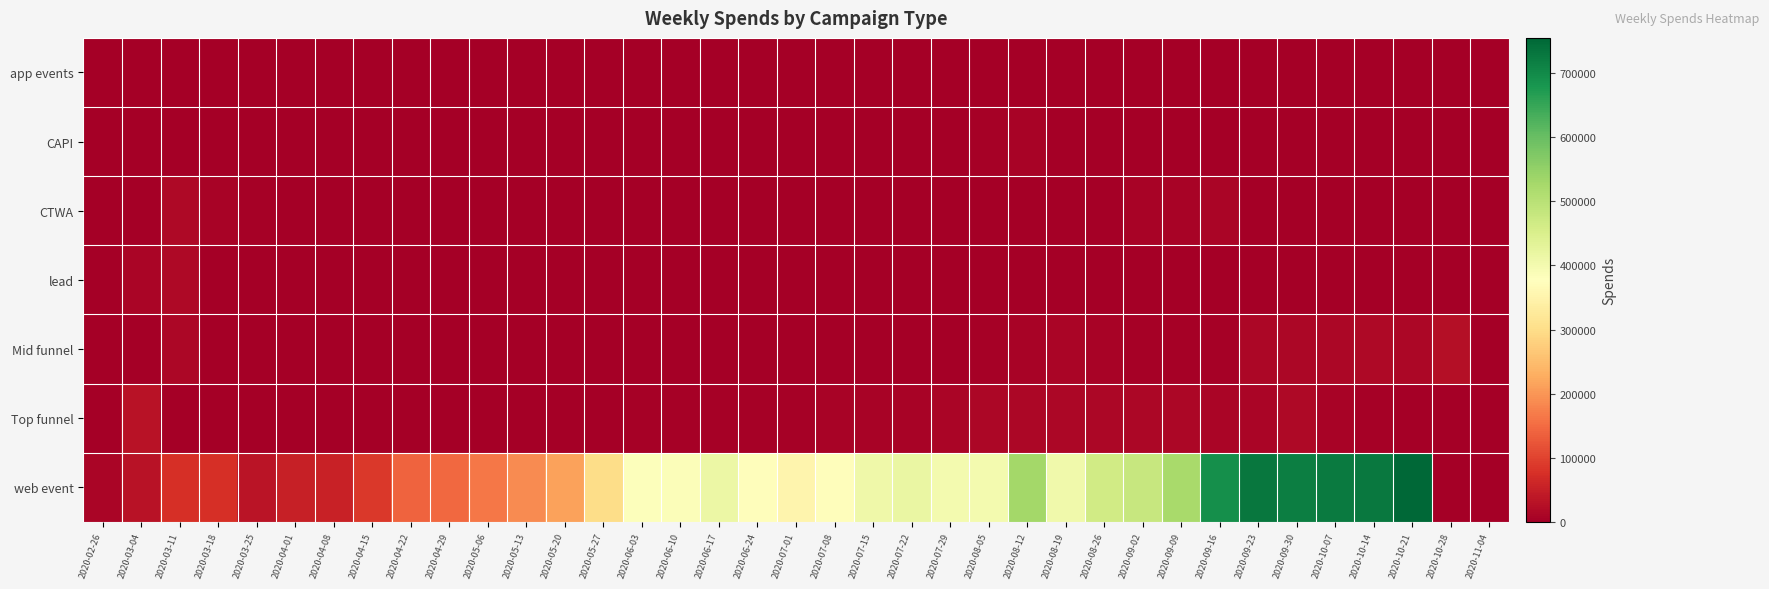

Reading left to right, list all the values displayed in this chart.

app events: 2020-02-26=0.0	2020-03-04=0.0	2020-03-11=0.0	2020-03-18=0.0	2020-03-25=0.0	2020-04-01=0.0	2020-04-08=0.0	2020-04-15=0.0	2020-04-22=0.0	2020-04-29=0.0	2020-05-06=1717.7	2020-05-13=898.8	2020-05-20=0.0	2020-05-27=0.0	2020-06-03=0.0	2020-06-10=0.0	2020-06-17=0.0	2020-06-24=0.0	2020-07-01=0.0	2020-07-08=84.2	2020-07-15=0.0	2020-07-22=0.0	2020-07-29=2005.6	2020-08-05=0.0	2020-08-12=0.0	2020-08-19=0.0	2020-08-26=0.0	2020-09-02=0.0	2020-09-09=0.0	2020-09-16=0.0	2020-09-23=0.0	2020-09-30=0.0	2020-10-07=85.6	2020-10-14=1436.4	2020-10-21=200.0	2020-10-28=0.0	2020-11-04=0.0
CAPI: 2020-02-26=0.0	2020-03-04=0.0	2020-03-11=0.0	2020-03-18=0.0	2020-03-25=0.0	2020-04-01=0.0	2020-04-08=0.0	2020-04-15=0.0	2020-04-22=0.0	2020-04-29=0.0	2020-05-06=0.0	2020-05-13=0.0	2020-05-20=0.0	2020-05-27=0.0	2020-06-03=0.0	2020-06-10=0.0	2020-06-17=0.0	2020-06-24=0.0	2020-07-01=0.0	2020-07-08=0.0	2020-07-15=0.0	2020-07-22=0.0	2020-07-29=0.0	2020-08-05=3078.3	2020-08-12=8145.4	2020-08-19=0.0	2020-08-26=0.0	2020-09-02=0.0	2020-09-09=0.0	2020-09-16=0.0	2020-09-23=0.0	2020-09-30=0.0	2020-10-07=0.0	2020-10-14=0.0	2020-10-21=0.0	2020-10-28=749.8	2020-11-04=0.0
CTWA: 2020-02-26=0.0	2020-03-04=4.2	2020-03-11=17251.3	2020-03-18=6404.8	2020-03-25=3072.4	2020-04-01=5.8	2020-04-08=0.0	2020-04-15=0.0	2020-04-22=0.0	2020-04-29=0.0	2020-05-06=0.0	2020-05-13=0.0	2020-05-20=0.0	2020-05-27=0.0	2020-06-03=0.0	2020-06-10=0.0	2020-06-17=0.0	2020-06-24=0.0	2020-07-01=0.0	2020-07-08=0.0	2020-07-15=0.0	2020-07-22=0.0	2020-07-29=0.0	2020-08-05=0.0	2020-08-12=1188.3	2020-08-19=1956.3	2020-08-26=0.0	2020-09-02=6443.7	2020-09-09=8663.8	2020-09-16=10651.0	2020-09-23=0.0	2020-09-30=0.0	2020-10-07=0.0	2020-10-14=0.0	2020-10-21=0.0	2020-10-28=0.0	2020-11-04=0.0
lead: 2020-02-26=0.0	2020-03-04=10559.9	2020-03-11=17184.3	2020-03-18=0.0	2020-03-25=0.0	2020-04-01=0.0	2020-04-08=0.0	2020-04-15=0.0	2020-04-22=0.0	2020-04-29=0.0	2020-05-06=0.0	2020-05-13=0.0	2020-05-20=0.0	2020-05-27=0.0	2020-06-03=0.0	2020-06-10=0.0	2020-06-17=0.0	2020-06-24=0.0	2020-07-01=0.0	2020-07-08=0.0	2020-07-15=0.0	2020-07-22=0.0	2020-07-29=0.0	2020-08-05=384.5	2020-08-12=0.0	2020-08-19=0.0	2020-08-26=0.0	2020-09-02=0.0	2020-09-09=0.0	2020-09-16=0.0	2020-09-23=0.0	2020-09-30=0.0	2020-10-07=0.0	2020-10-14=0.0	2020-10-21=0.0	2020-10-28=2197.5	2020-11-04=0.0
Mid funnel: 2020-02-26=0.0	2020-03-04=866.8	2020-03-11=13173.1	2020-03-18=883.2	2020-03-25=922.0	2020-04-01=0.0	2020-04-08=2335.6	2020-04-15=0.0	2020-04-22=0.0	2020-04-29=1389.6	2020-05-06=955.3	2020-05-13=1448.6	2020-05-20=0.0	2020-05-27=49.3	2020-06-03=0.0	2020-06-10=0.0	2020-06-17=0.0	2020-06-24=0.0	2020-07-01=0.0	2020-07-08=0.0	2020-07-15=0.0	2020-07-22=0.0	2020-07-29=2005.6	2020-08-05=3880.2	2020-08-12=8394.4	2020-08-19=8901.2	2020-08-26=7599.9	2020-09-02=5798.3	2020-09-09=4883.5	2020-09-16=4909.9	2020-09-23=14123.5	2020-09-30=11852.1	2020-10-07=12435.2	2020-10-14=15343.0	2020-10-21=12152.1	2020-10-28=25837.5	2020-11-04=0.0
Top funnel: 2020-02-26=0.0	2020-03-04=30378.7	2020-03-11=0.0	2020-03-18=0.0	2020-03-25=413.6	2020-04-01=1819.9	2020-04-08=0.0	2020-04-15=0.0	2020-04-22=0.0	2020-04-29=0.0	2020-05-06=0.0	2020-05-13=0.0	2020-05-20=0.0	2020-05-27=492.4	2020-06-03=5103.2	2020-06-10=5655.0	2020-06-17=3994.4	2020-06-24=4885.5	2020-07-01=4907.8	2020-07-08=6577.4	2020-07-15=7024.8	2020-07-22=7789.8	2020-07-29=10307.7	2020-08-05=12017.2	2020-08-12=12187.5	2020-08-19=14447.7	2020-08-26=13302.6	2020-09-02=13531.7	2020-09-09=12671.6	2020-09-16=9595.1	2020-09-23=10722.7	2020-09-30=16116.3	2020-10-07=8517.4	2020-10-14=3921.4	2020-10-21=0.0	2020-10-28=0.0	2020-11-04=0.0
web event: 2020-02-26=11346.8	2020-03-04=30091.1	2020-03-11=73765.2	2020-03-18=76143.6	2020-03-25=34973.1	2020-04-01=51457.0	2020-04-08=55018.8	2020-04-15=86010.1	2020-04-22=138852.9	2020-04-29=145406.5	2020-05-06=164545.8	2020-05-13=185951.5	2020-05-20=214453.1	2020-05-27=300199.9	2020-06-03=382637.3	2020-06-10=384670.5	2020-06-17=415760.5	2020-06-24=374443.3	2020-07-01=351461.7	2020-07-08=372534.0	2020-07-15=408648.8	2020-07-22=416703.7	2020-07-29=400496.2	2020-08-05=401118.9	2020-08-12=528529.3	2020-08-19=404272.3	2020-08-26=464896.6	2020-09-02=478973.9	2020-09-09=523724.3	2020-09-16=692184.3	2020-09-23=729628.2	2020-09-30=717601.5	2020-10-07=725273.9	2020-10-14=726488.1	2020-10-21=755059.9	2020-10-28=0.0	2020-11-04=0.0